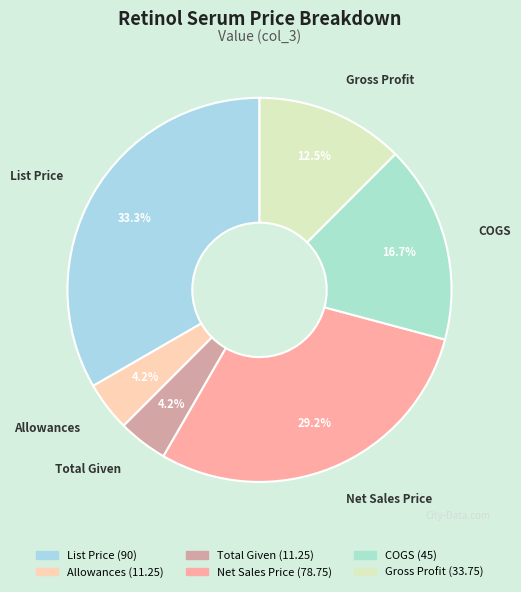

To the nearest percent, what is the average slice percentage?

17%